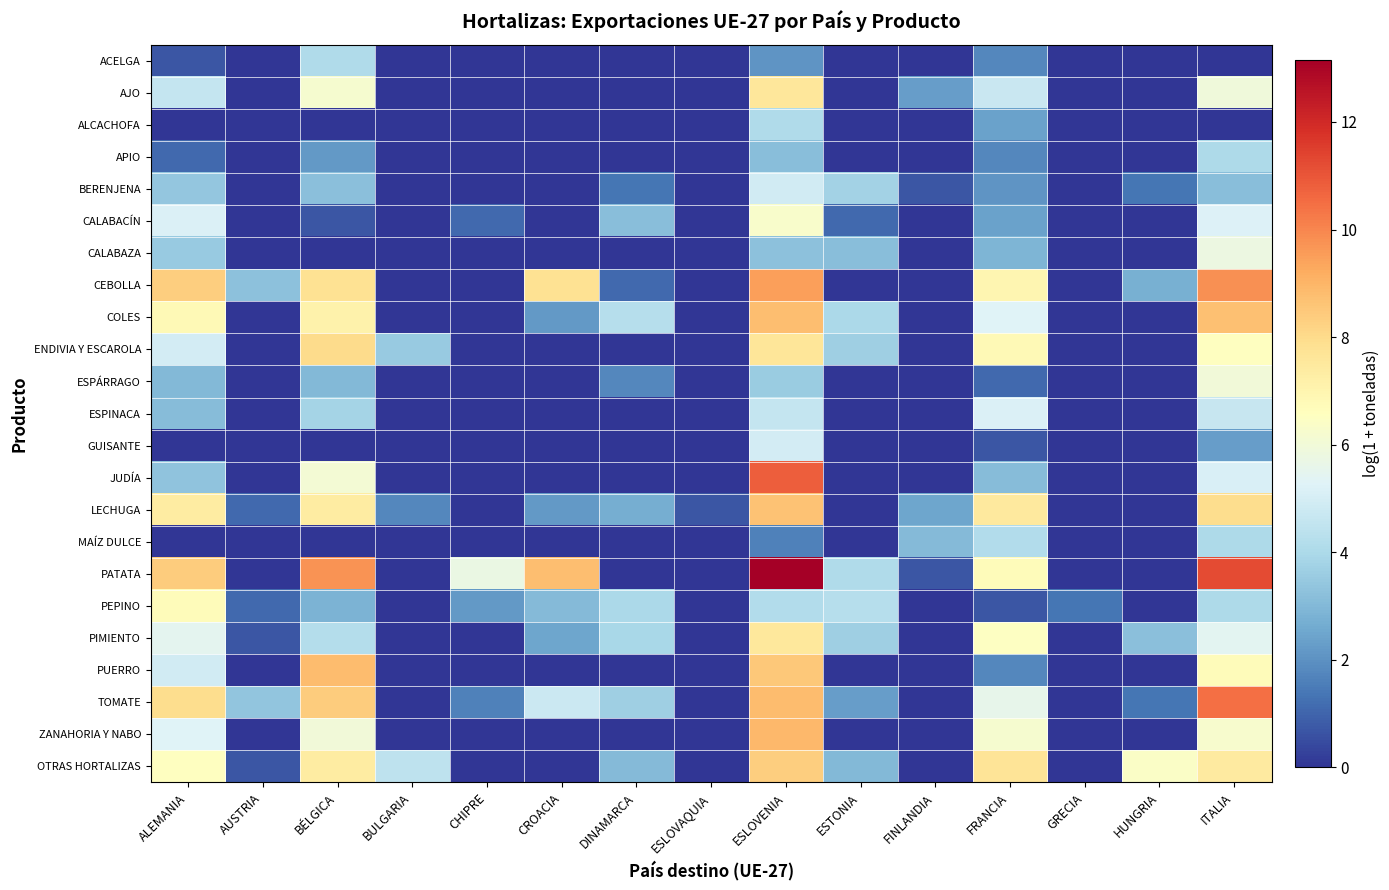

What is the maximum value shown in the chart?

13.2